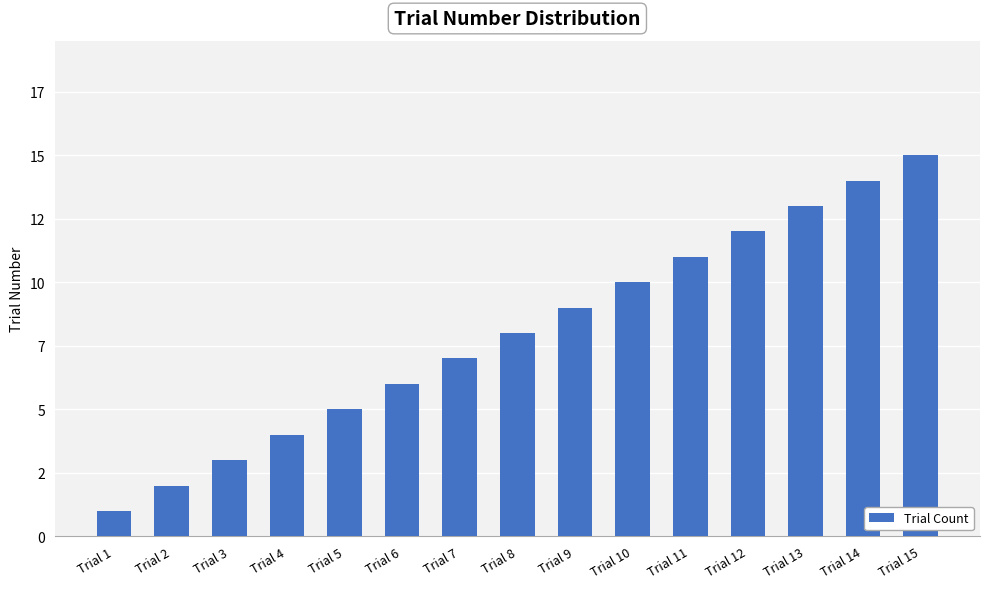

Does the chart contain any negative values?

No